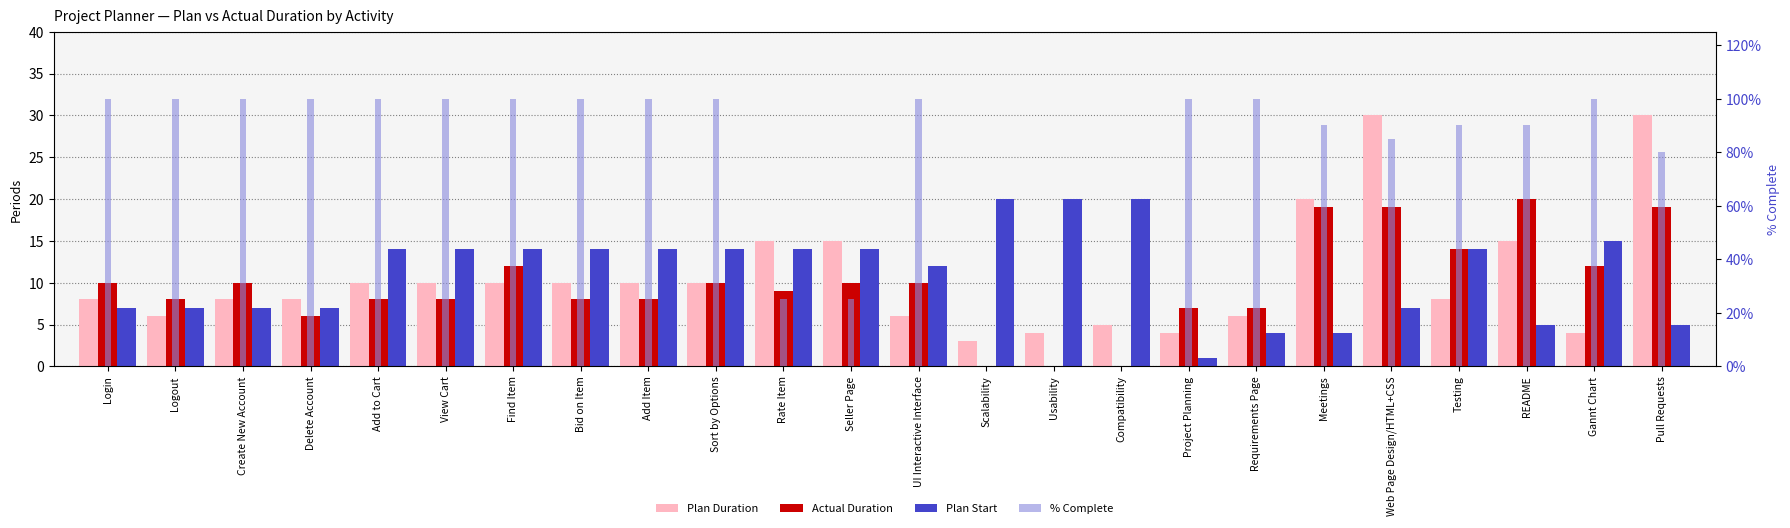

At which label does % Complete reach its peak?

Login